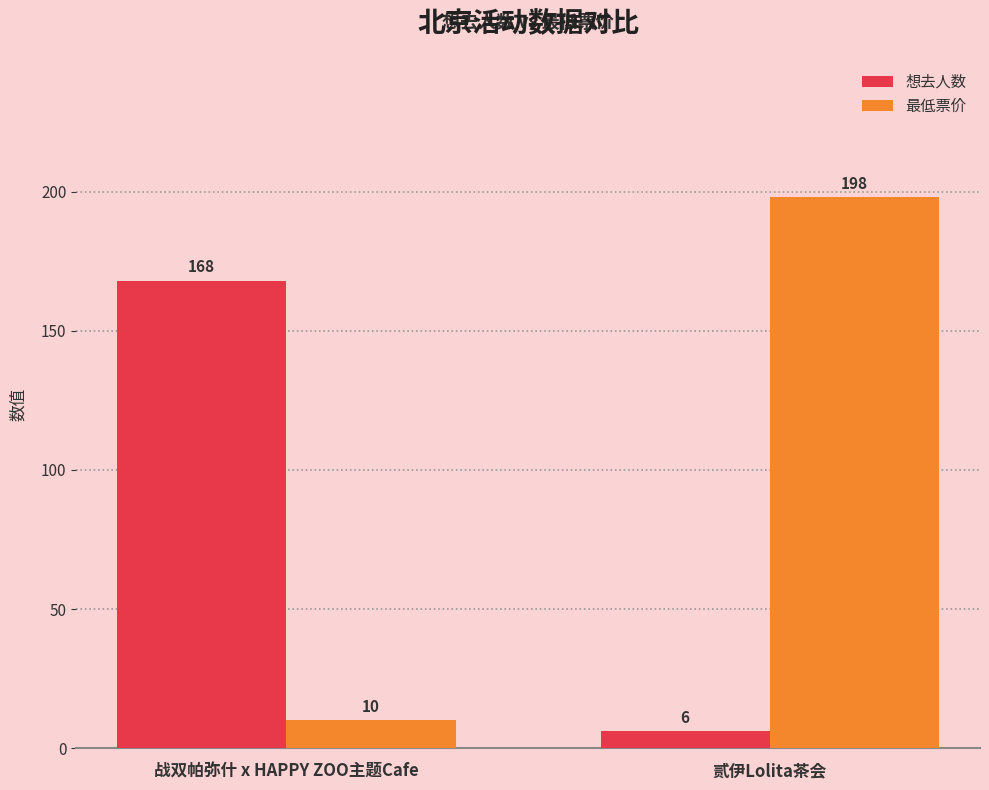

Reading left to right, list all the values displayed in this chart.

想去人数: 168	6
最低票价: 10	198